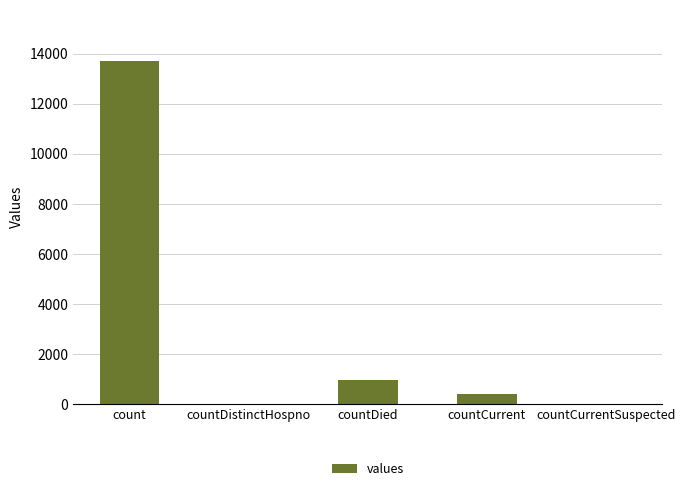

Reading right to left, what are all the values shown in this chart?

countCurrentSuspected=0	countCurrent=416	countDied=975	countDistinctHospno=0	count=13692